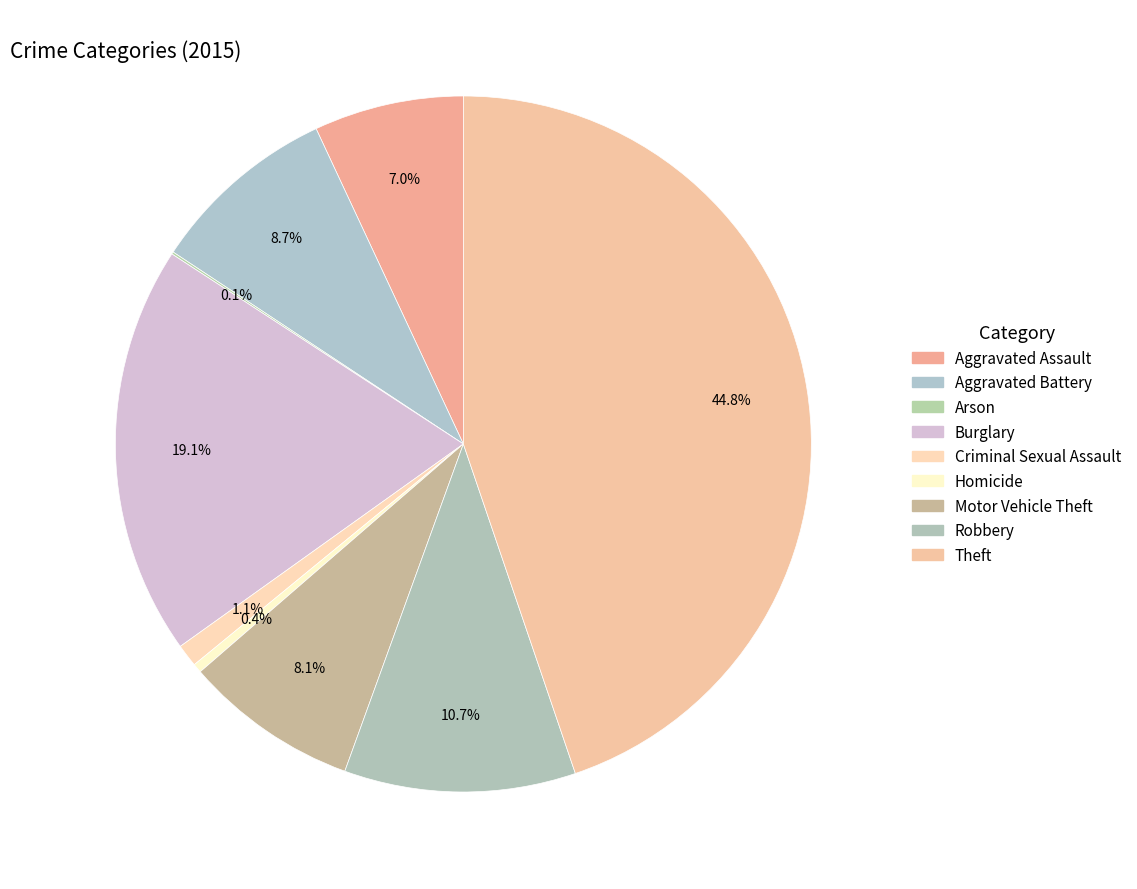

What is the smallest slice in the pie chart?

Arson